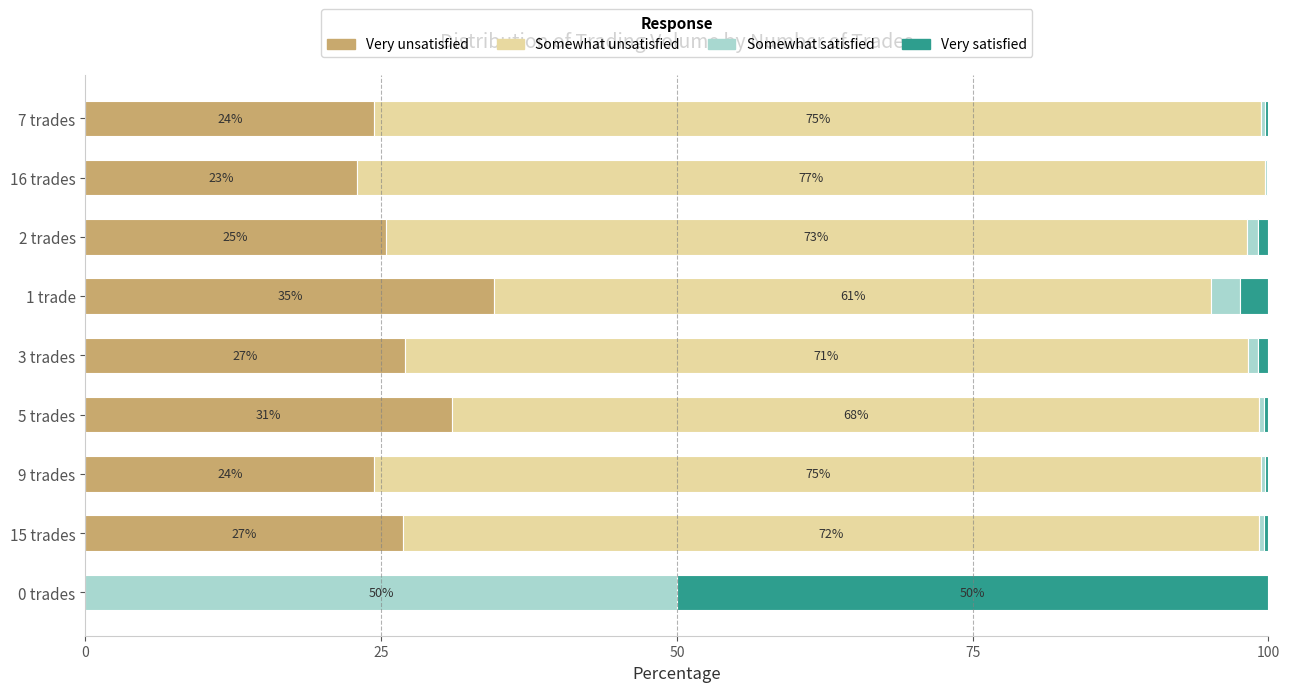

Read the Very unsatisfied value at 3 trades.

27.0